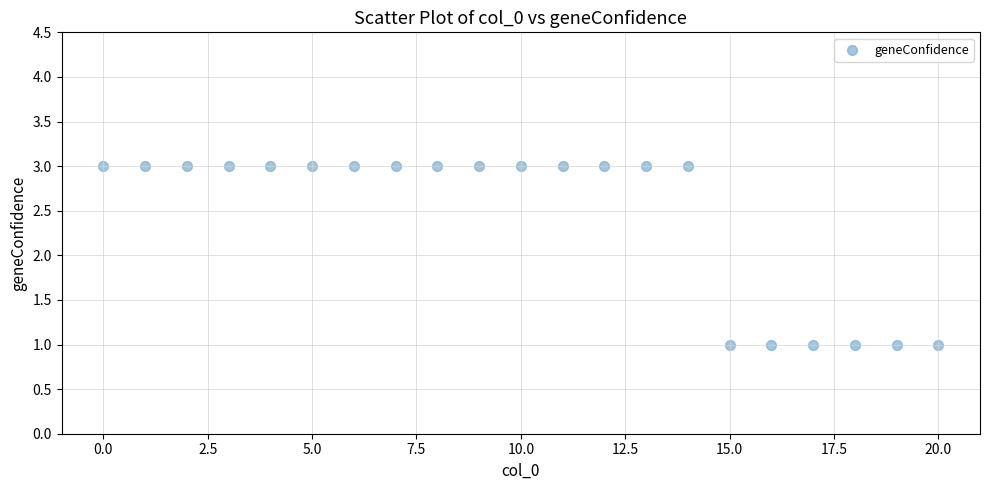

How many points are shown in the scatter plot?

21